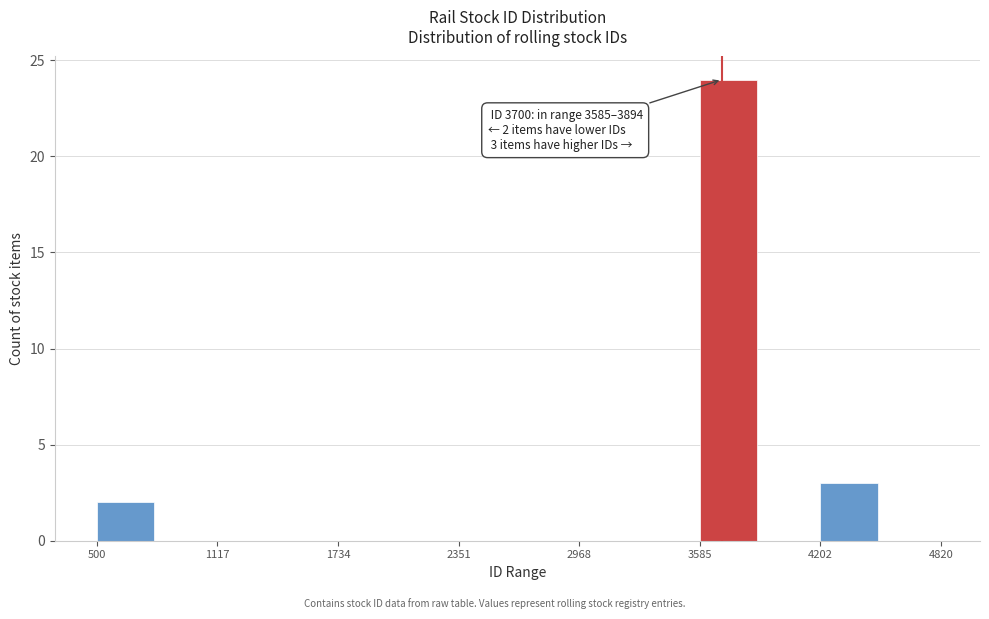

Read against the x-axis, roughly where is the centre of the tallest bar?

3700